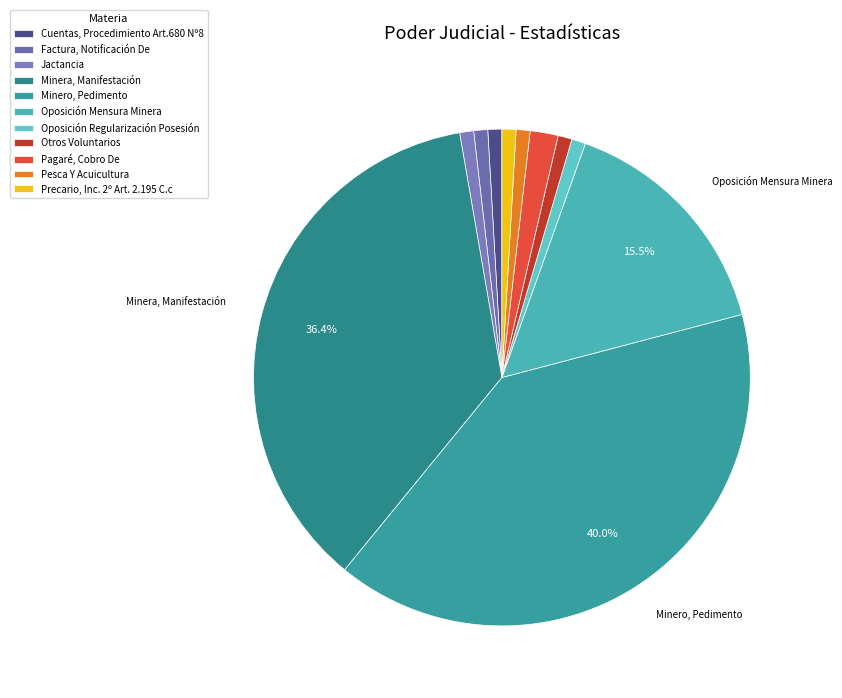

Is it true that Otros Voluntarios is 1% of the pie?

True